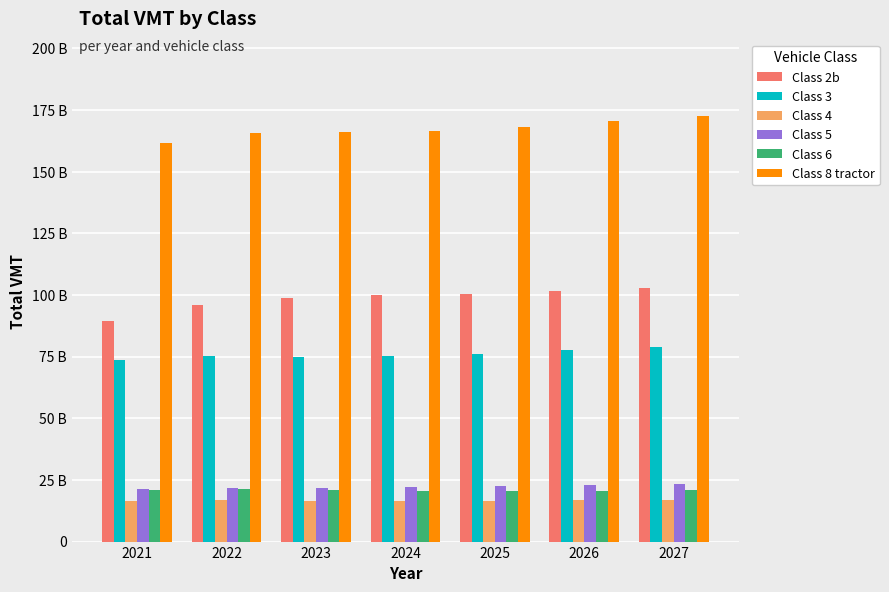

What are all the series names shown in the legend?

Class 2b, Class 3, Class 4, Class 5, Class 6, Class 8 tractor